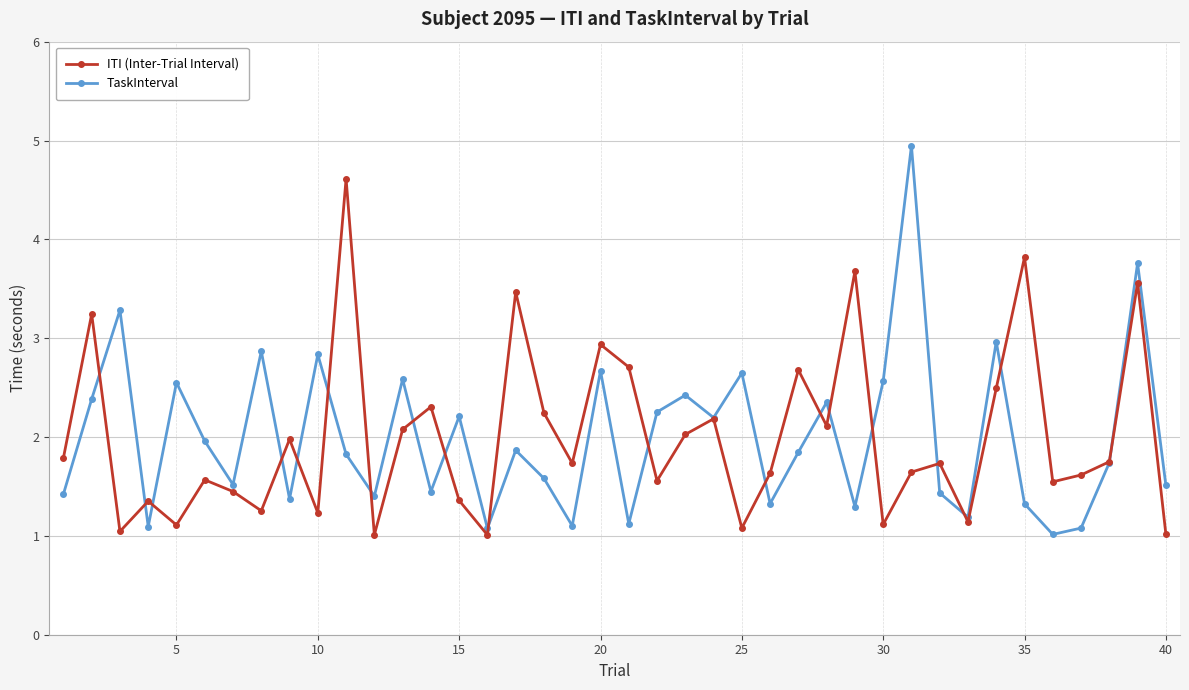

How many lines are shown in the chart?

2